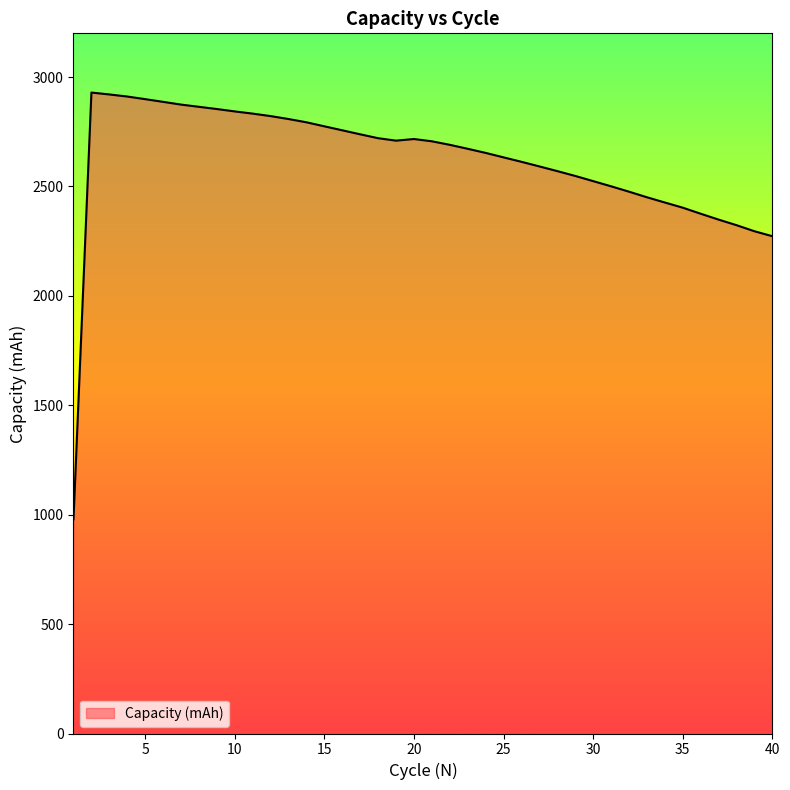

What is the difference between the maximum and minimum values?

1951.0